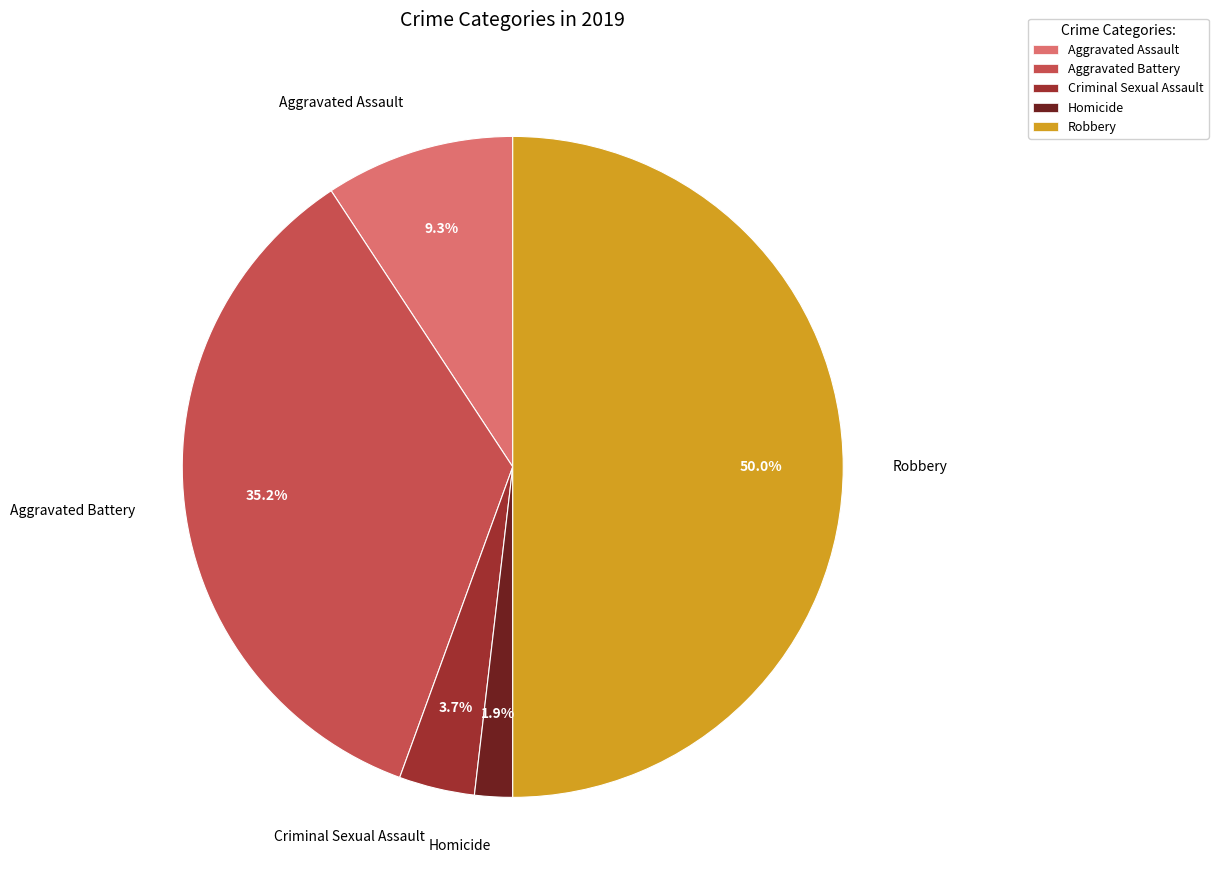

What percentage is the Criminal Sexual Assault slice, to the nearest percent?

4%